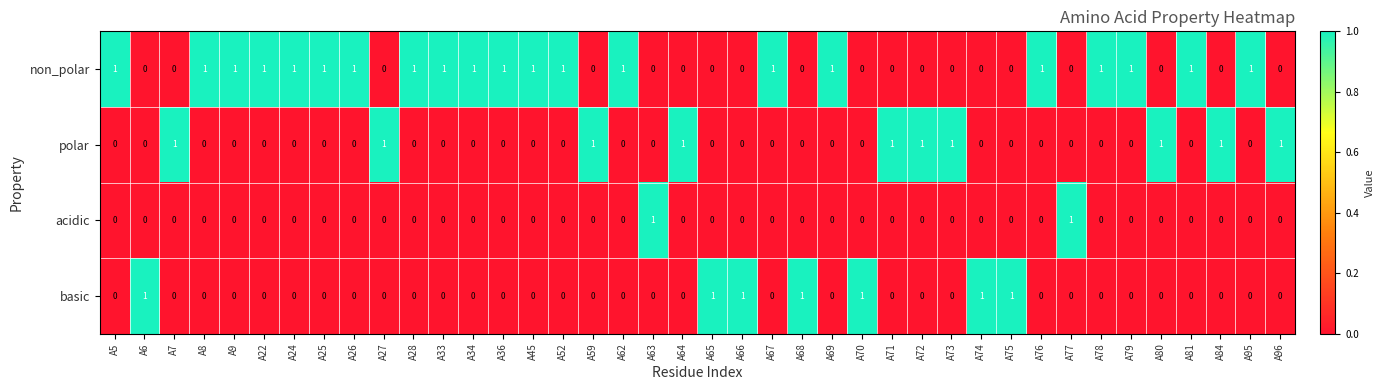

What is the sum of all basic values?

7